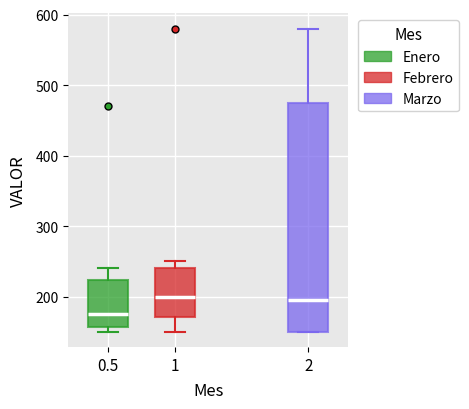

Reading left to right, read every box against the y-axis: the position of its median line, the range the box covers, and the ends of its whiskers. The values are not printed on the chart, so give them approximately, as read against the axis.

0.5: median 180, box 160 to 220, whiskers 150 to 240
1: median 200, box 170 to 240, whiskers 150 to 250
2: median 200, box 150 to 480, whiskers 150 to 580